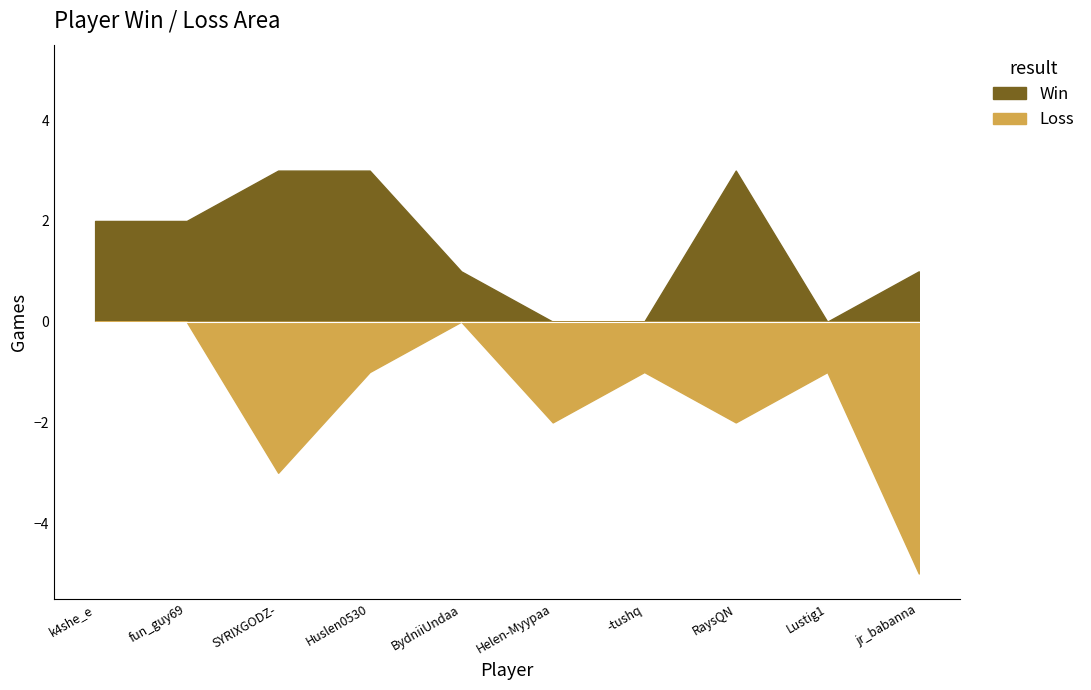

At how many categories does at least one series exceed 4?

1